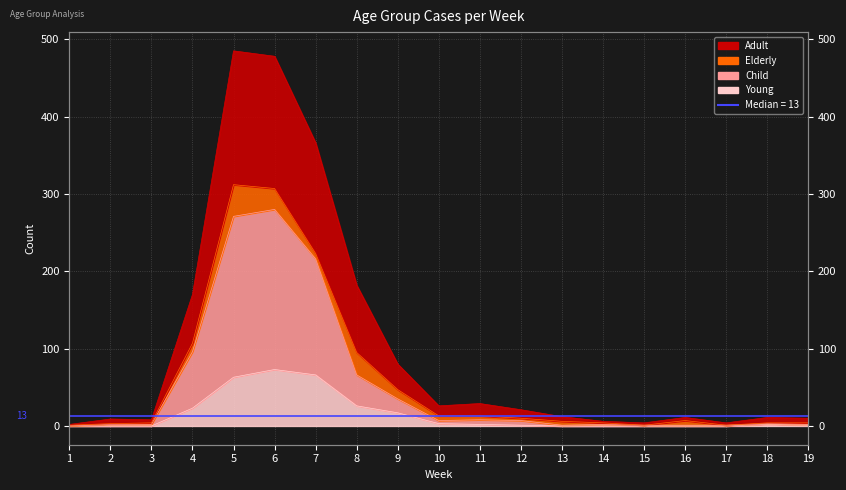

Where does the Child series first go above 3?

4